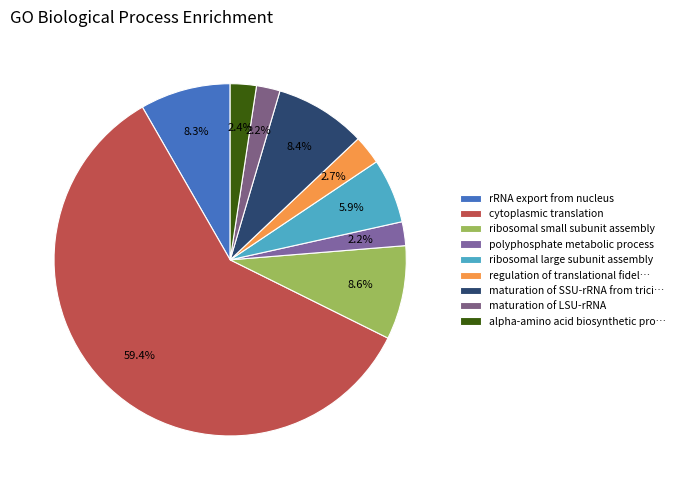

How many slices are in this pie chart?

9